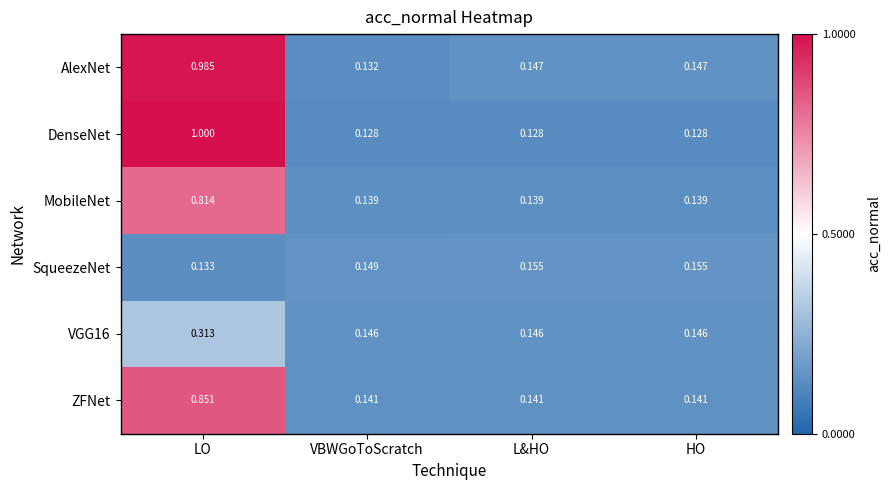

At which category does the chart reach its peak across all series?

LO